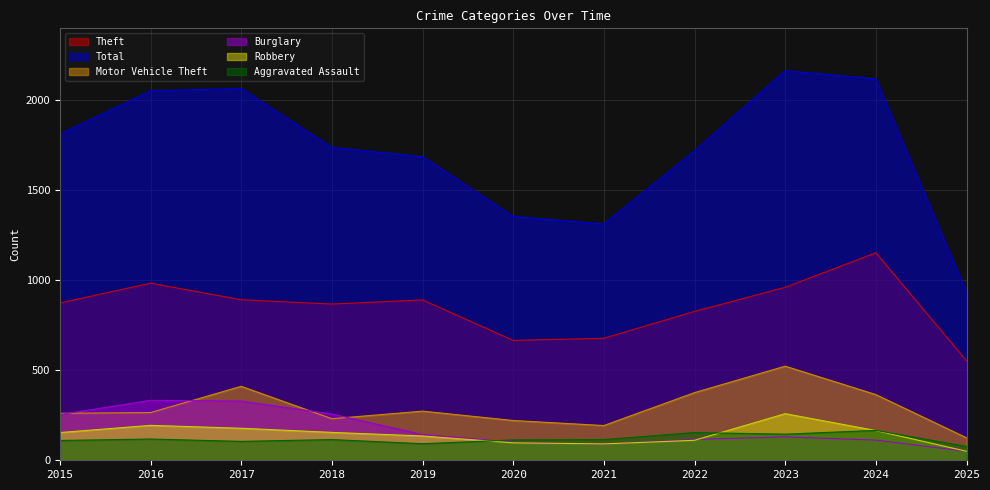

At which label does Aggravated Assault first exceed 115?

2016